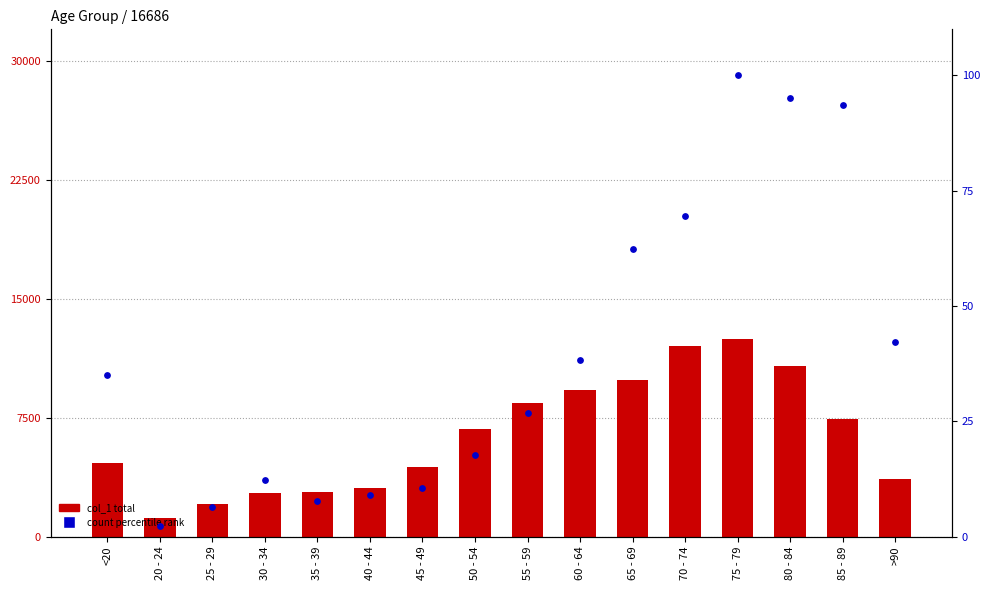

What are all the series names shown in the legend?

col_1 (total), count (percentile rank)